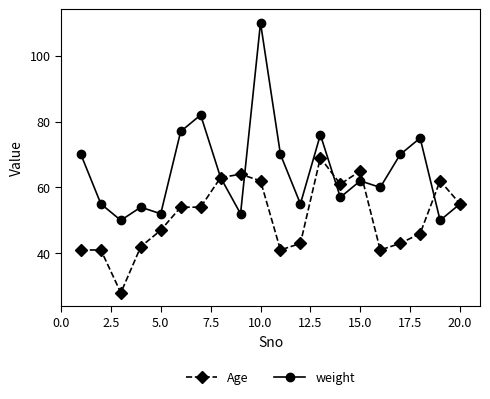

Rank the series by their average value, from highest to lowest.

weight, Age